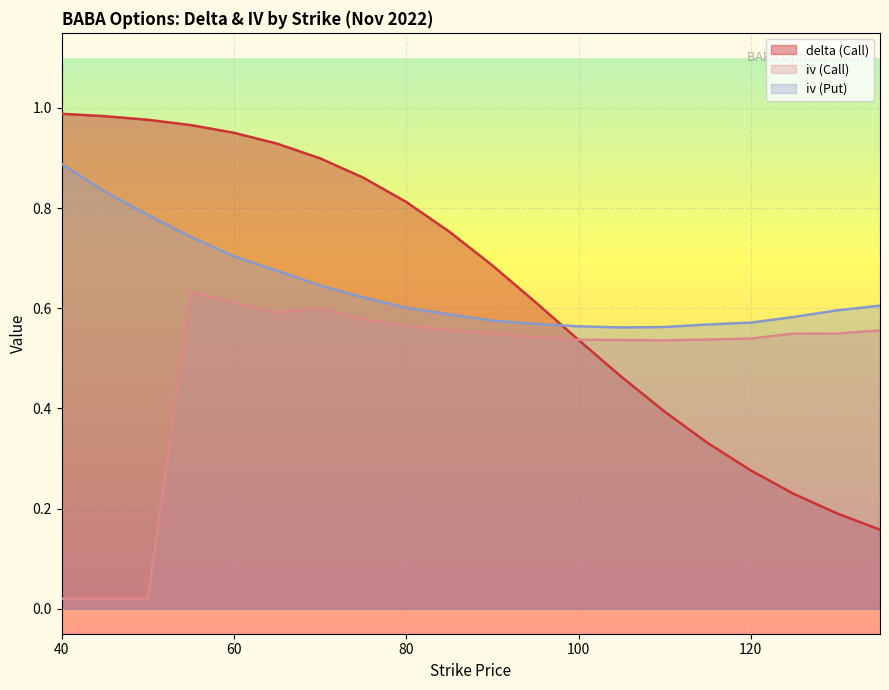

The iv (Put) series shows 0.6 at 75. True or false?

True